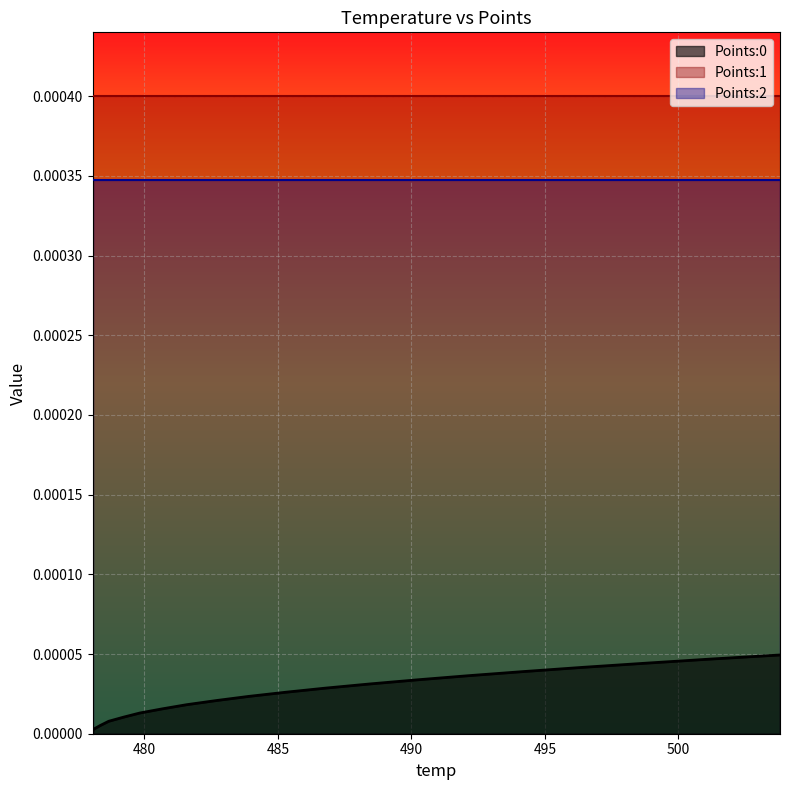

Which series has the largest total across all categories?

Points:1